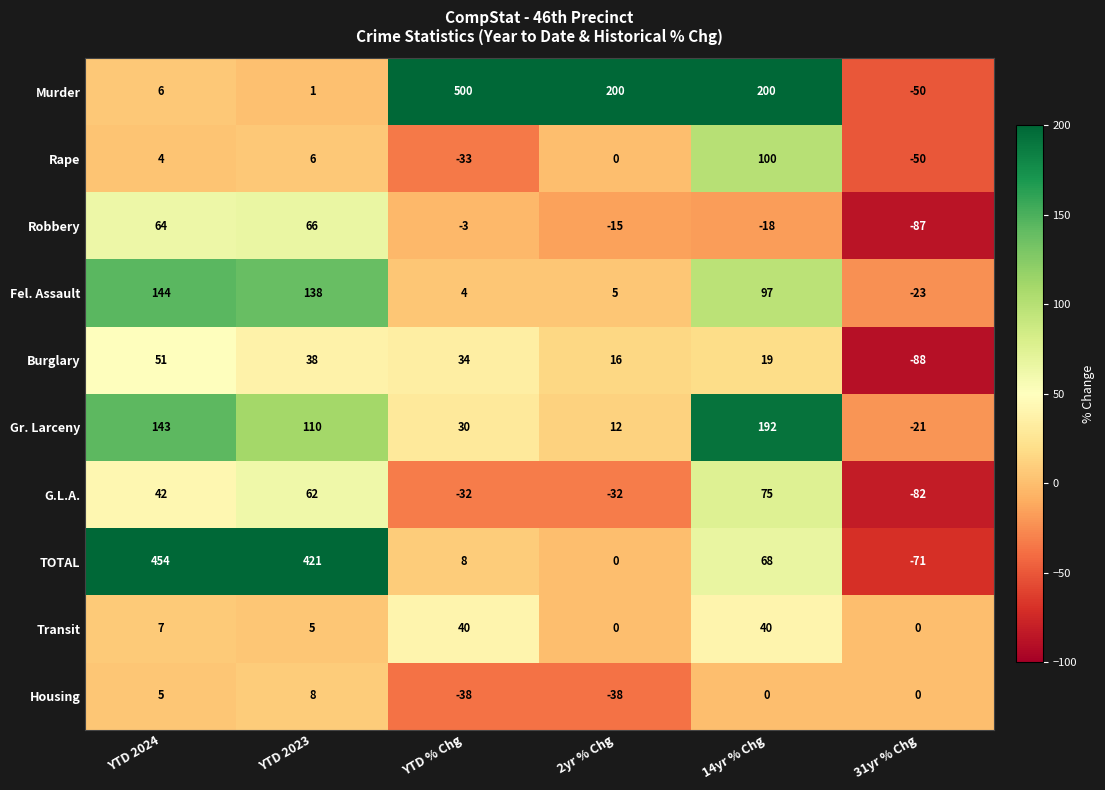

What is the sum of all Robbery values?

7